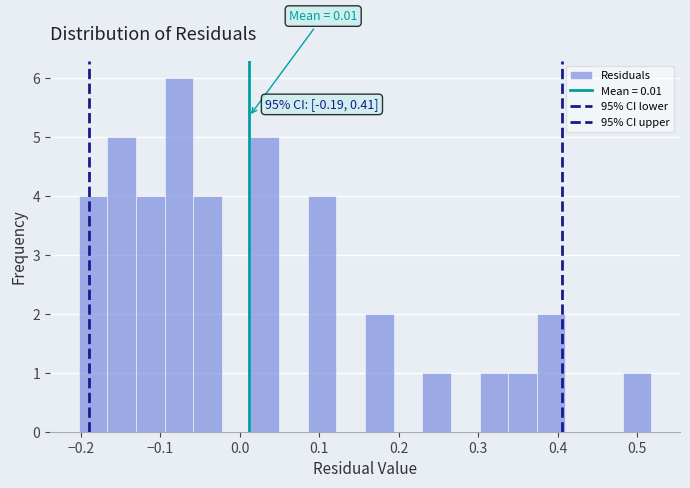

Around what value on the x-axis is the tallest bar? Give the approximate position of its centre, as read against the axis.

-0.08